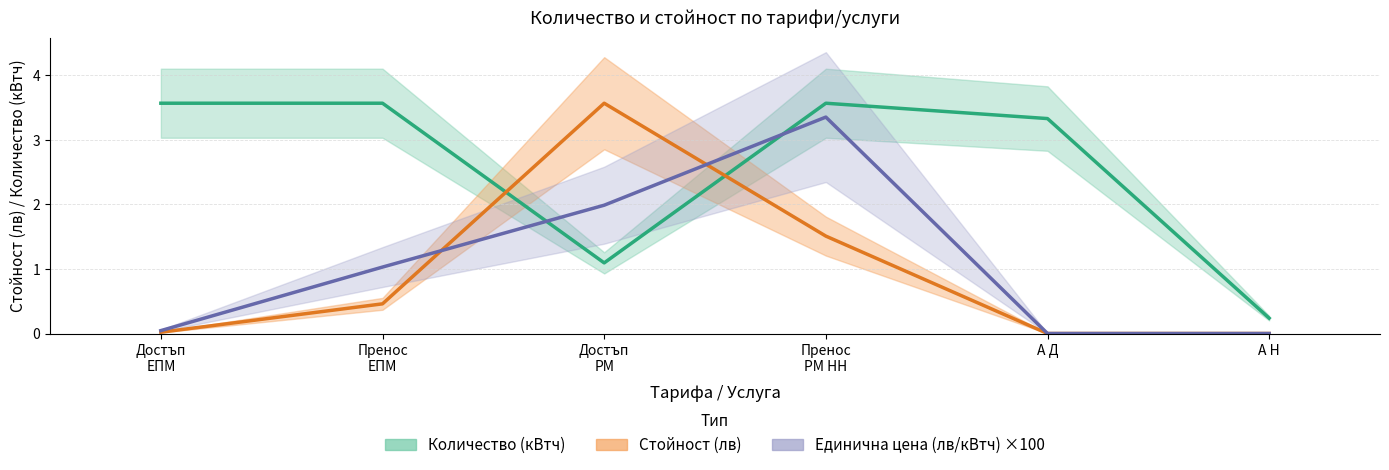

What value does the Количество (кВтч) series have at А Н?

0.2